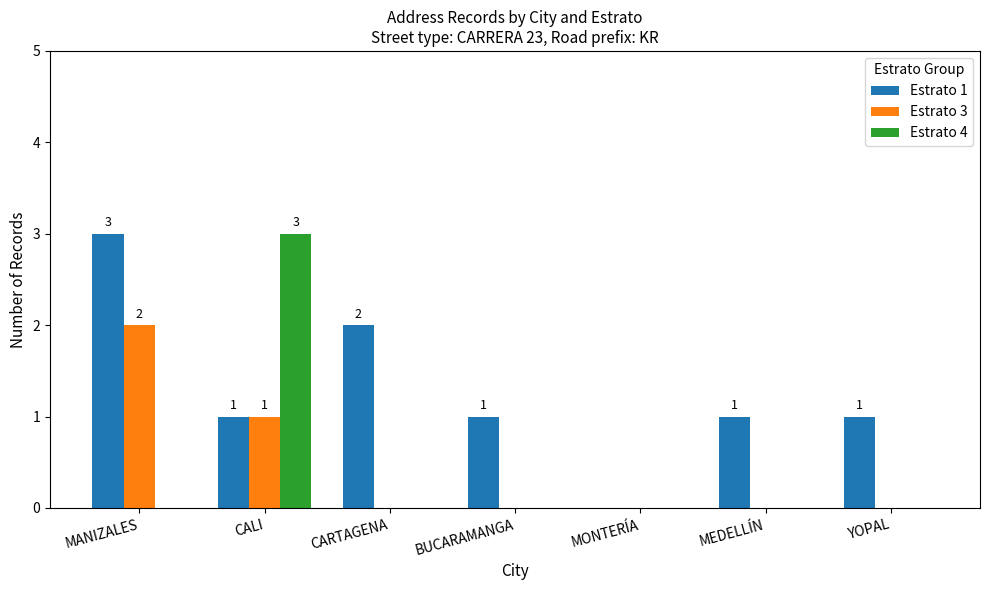

How many groups of bars are there?

7